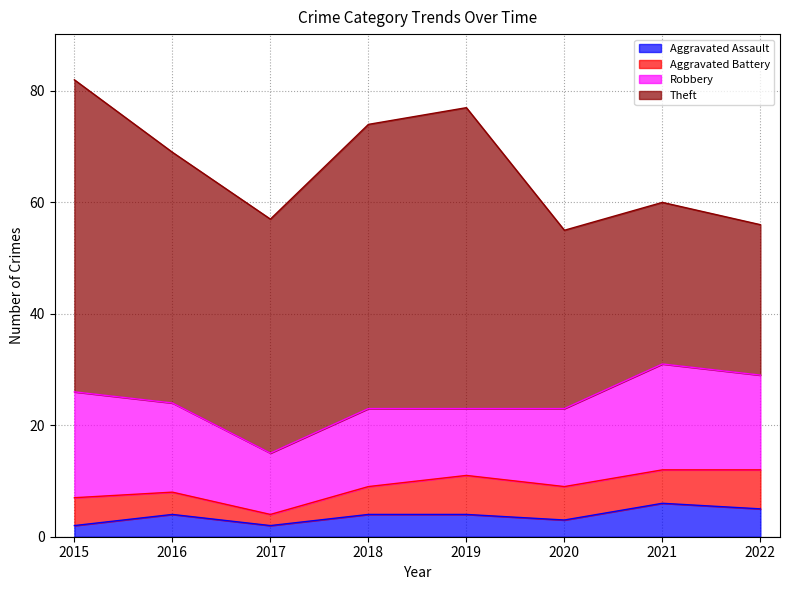

What is the average value of the Aggravated Battery series?

5